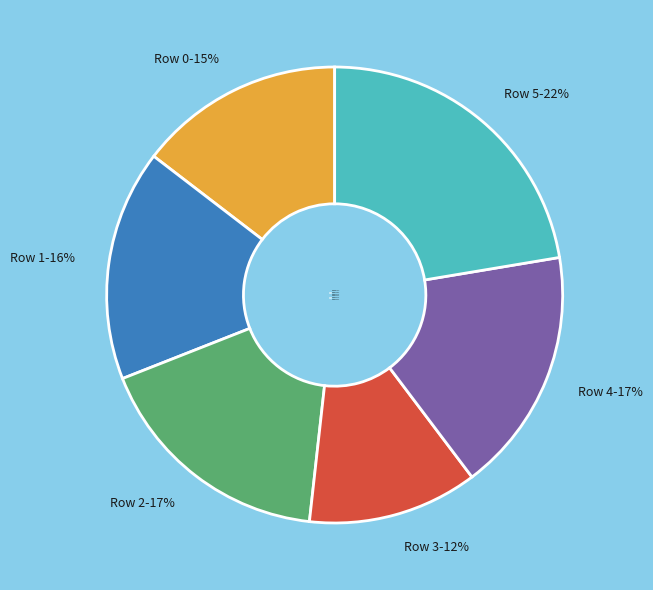

To the nearest percent, what percentage of the pie is Row 5?

22%